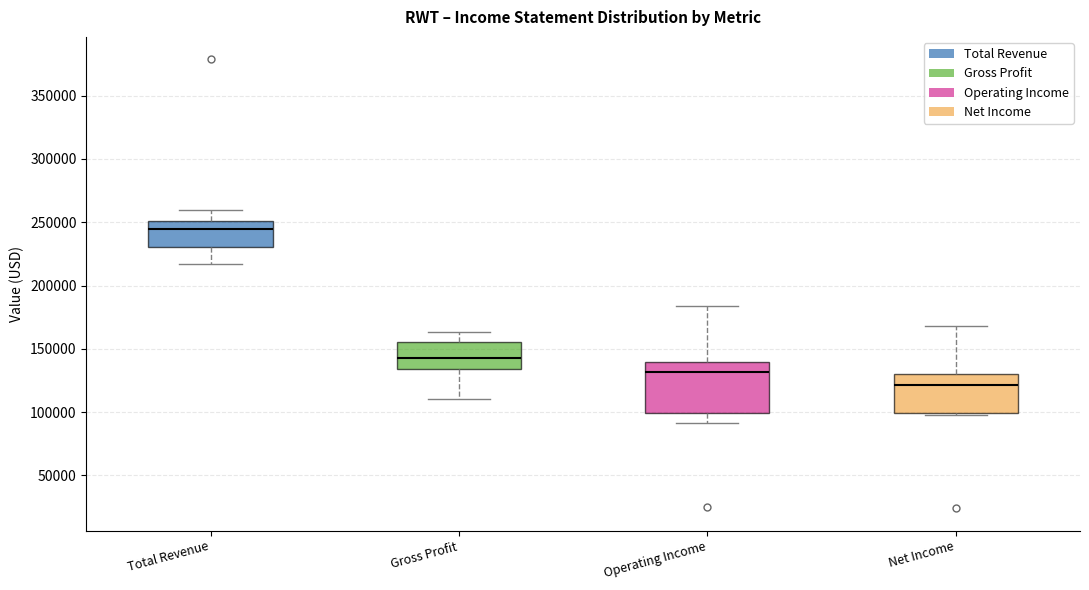

Reading left to right, transcribe this box plot: for each box, give where its median line is, the range the box spans, and where its two whiskers end, as read against the y-axis. The values are not printed on the chart, so give them approximately, as read against the axis.

Total Revenue: median 245000, box 230000 to 250000, whiskers 215000 to 260000
Gross Profit: median 140000, box 135000 to 155000, whiskers 110000 to 165000
Operating Income: median 130000, box 100000 to 140000, whiskers 90000 to 185000
Net Income: median 120000, box 100000 to 130000, whiskers 100000 to 170000